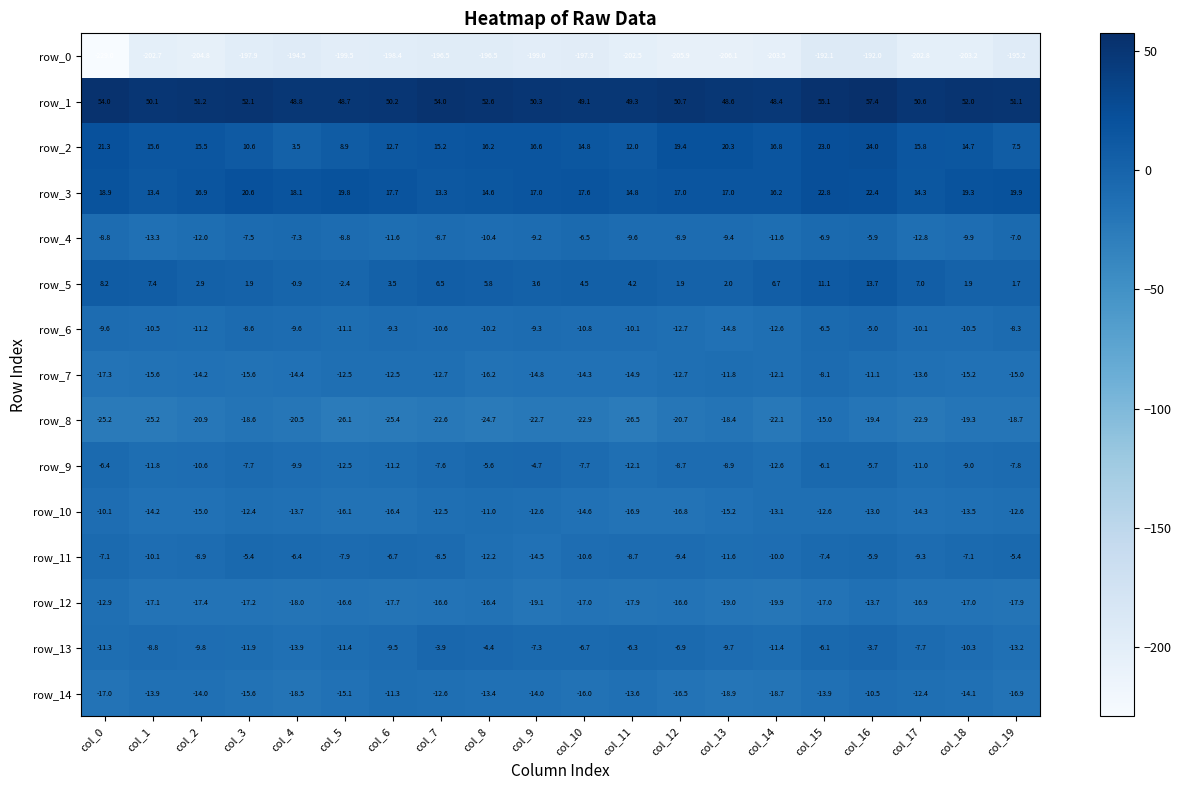

List the series in order of their peak value, lowest first.

row_0, row_8, row_12, row_14, row_10, row_7, row_4, row_11, row_6, row_9, row_13, row_5, row_3, row_2, row_1